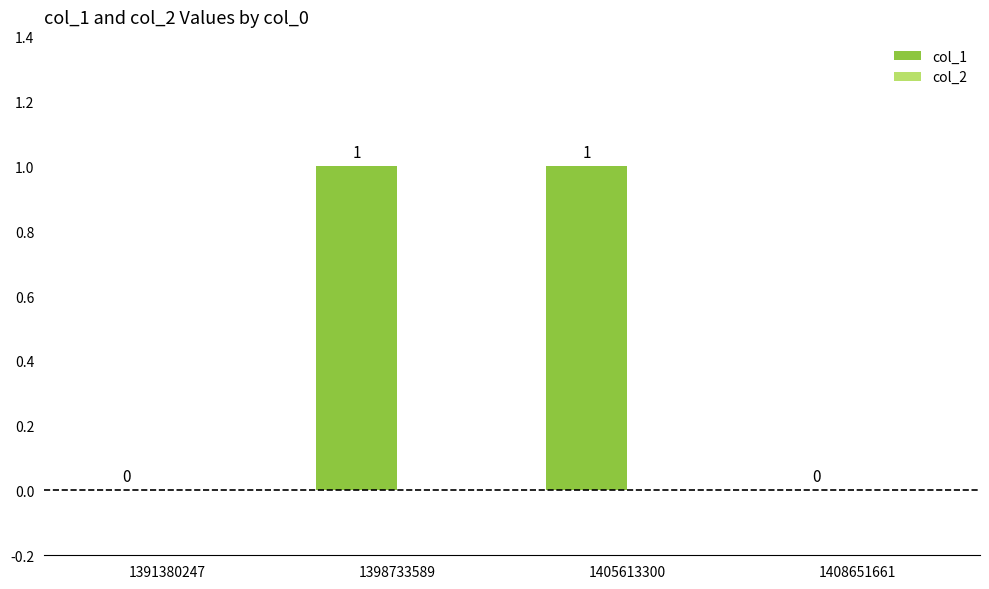

Is it true that the value at 1405613300 is 1?

True